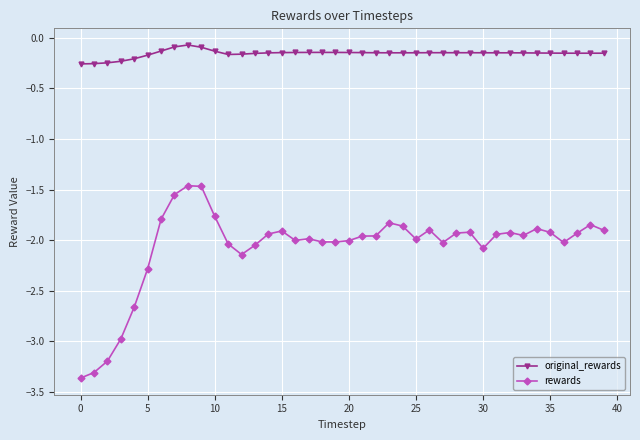

Which series has the largest range (max minus min)?

rewards